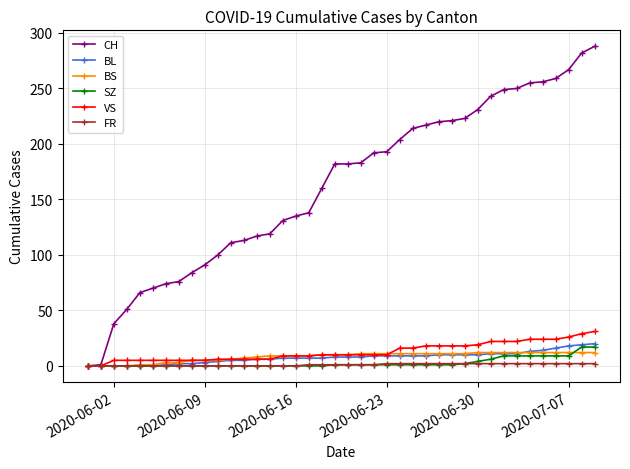

What is the value of the BL point at the 39th from the left?

19